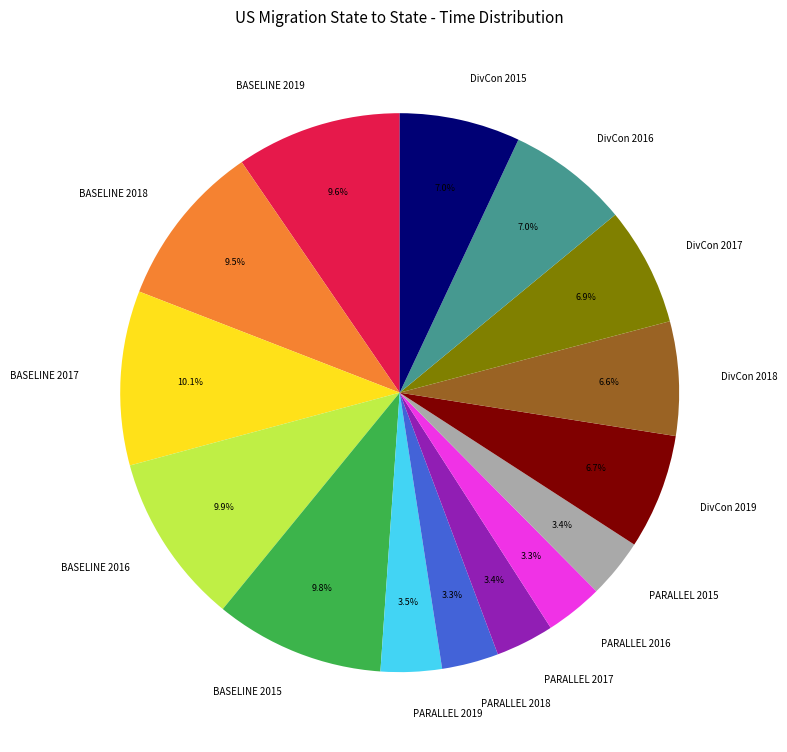

What percentage is the PARALLEL 2016 slice, to the nearest percent?

3%